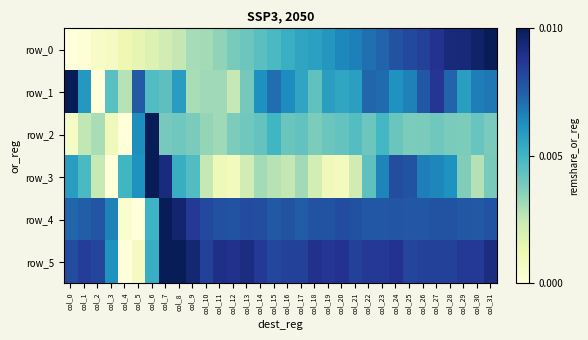

Which series has the largest range (max minus min)?

row_2